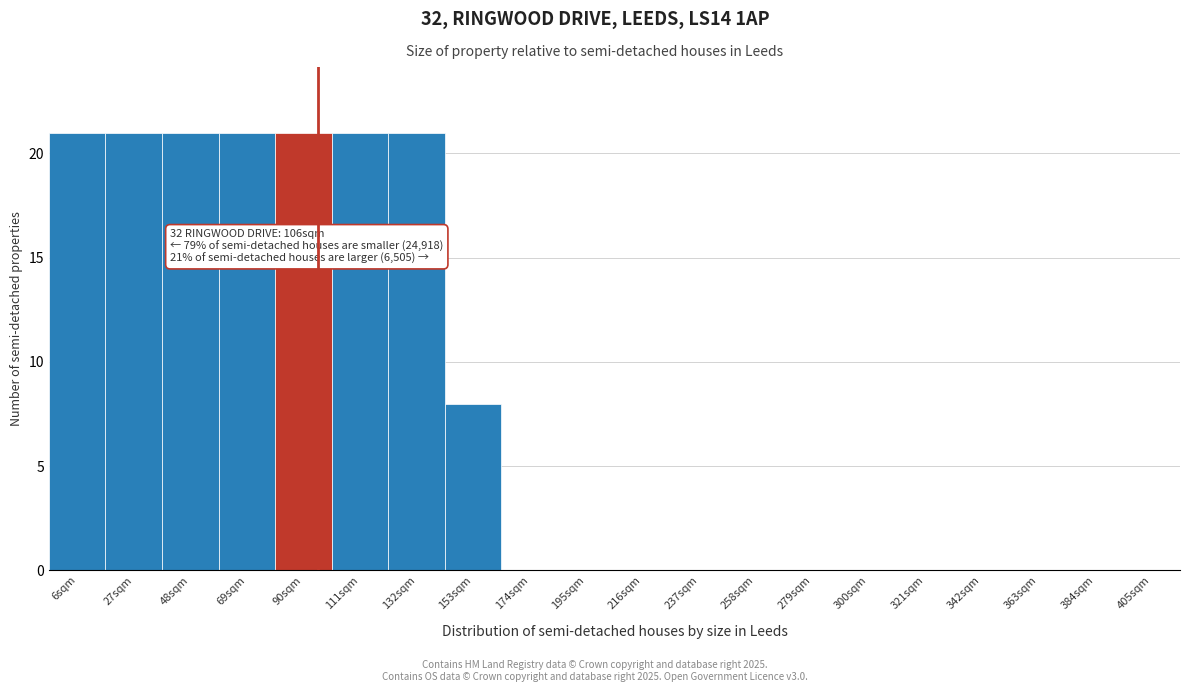

Reading right to left, what are all the values shown in this chart?

405sqm=0	384sqm=0	363sqm=0	342sqm=0	321sqm=0	300sqm=0	279sqm=0	258sqm=0	237sqm=0	216sqm=0	195sqm=0	174sqm=0	153sqm=8	132sqm=21	111sqm=21	90sqm=21	69sqm=21	48sqm=21	27sqm=21	6sqm=21